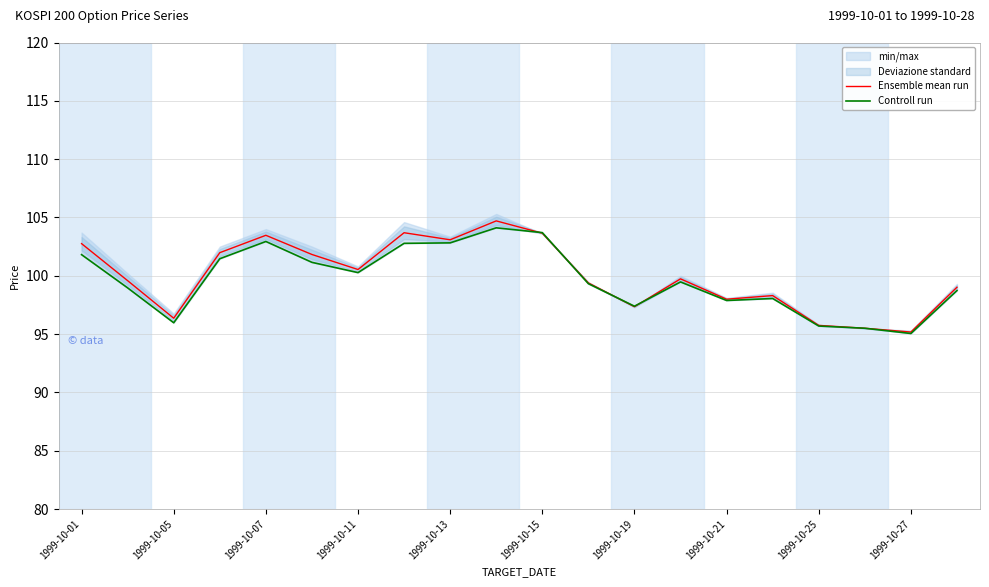

The Ensemble mean run series shows 173.9 at 1999-10-13. True or false?

False